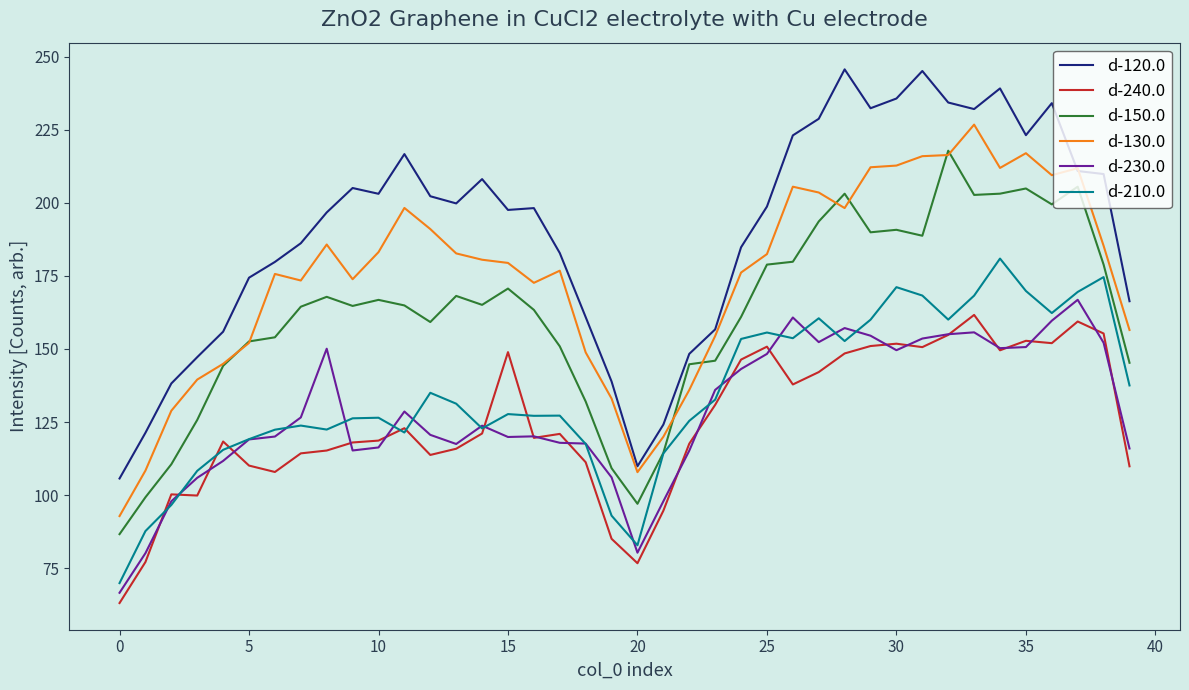

What is the greatest value displayed?

245.6